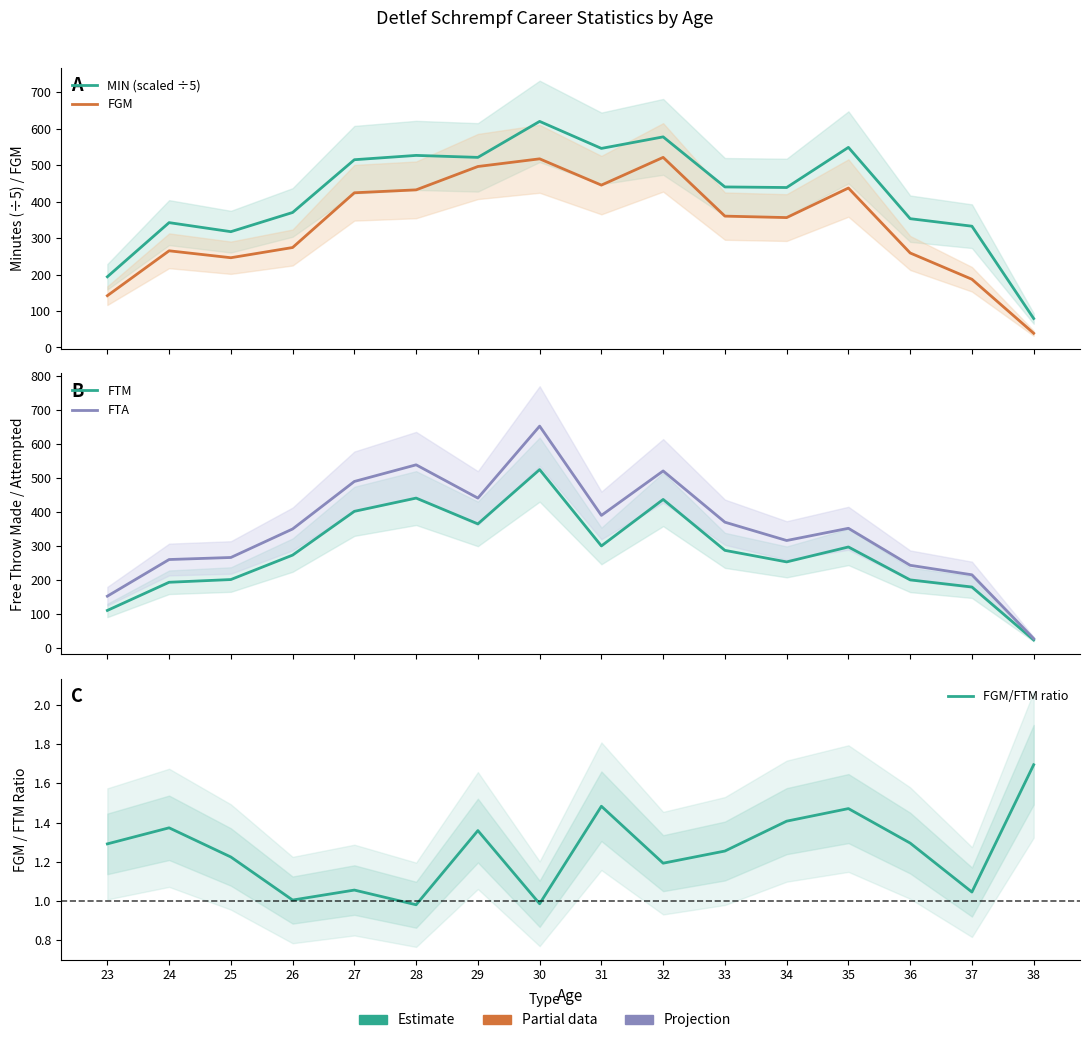

Between 23 and 28, which series saw the biggest shift?

FTA